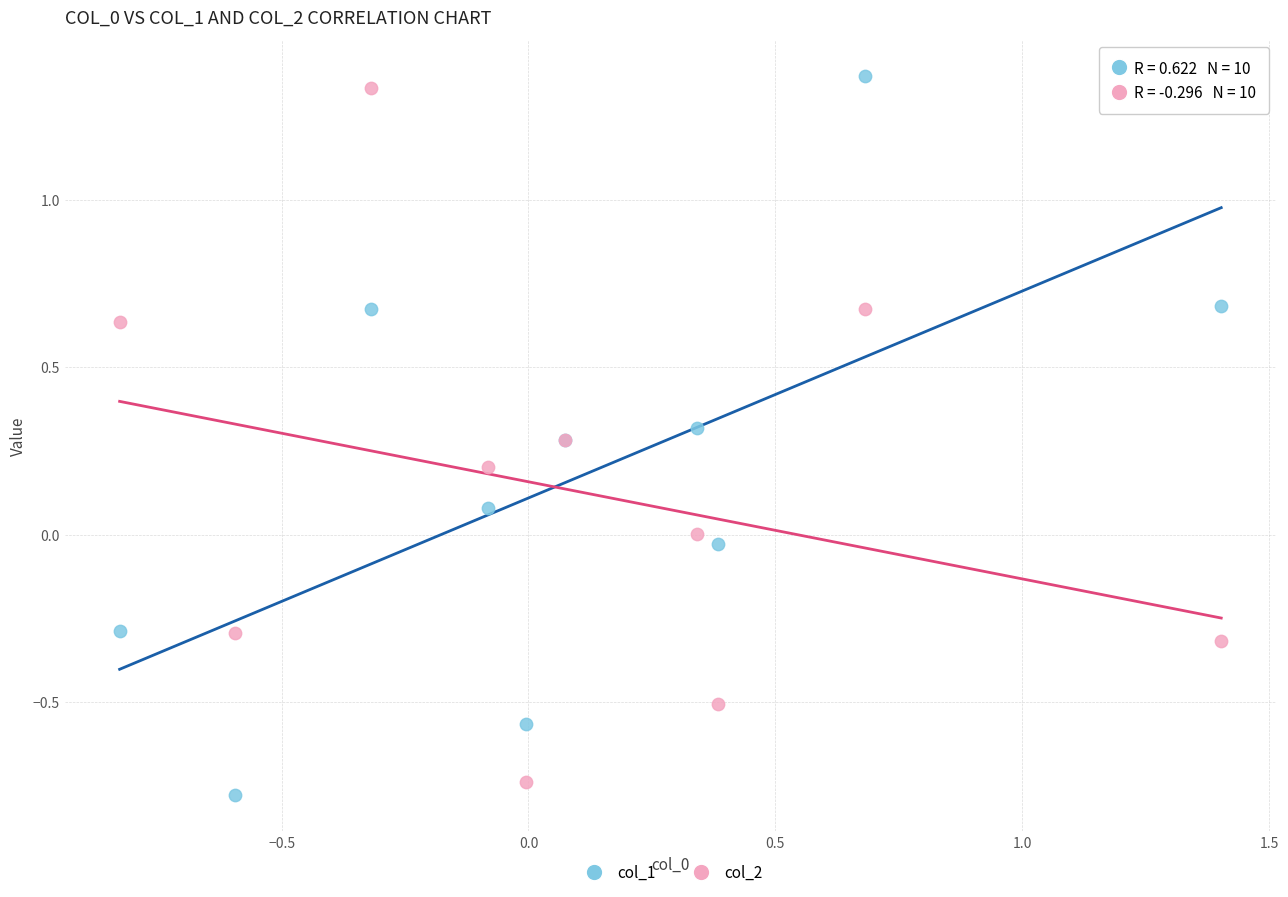

What is the X range (max minus min) for the scatter plot?

2.2